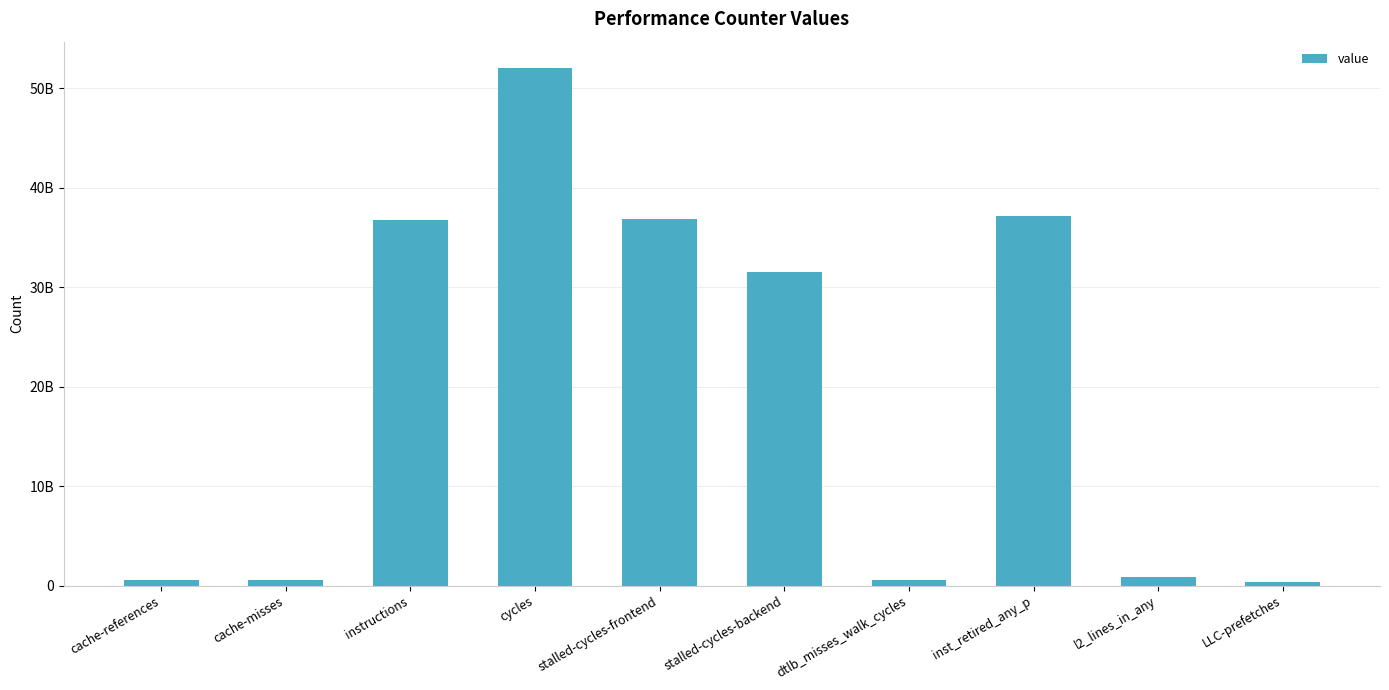

Are the bars horizontal?

No